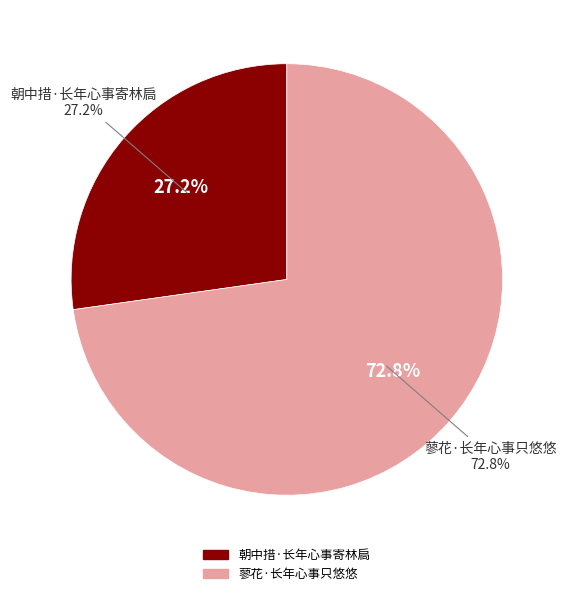

The 蓼花·长年心事只悠悠 slice represents 73% of the pie. True or false?

True